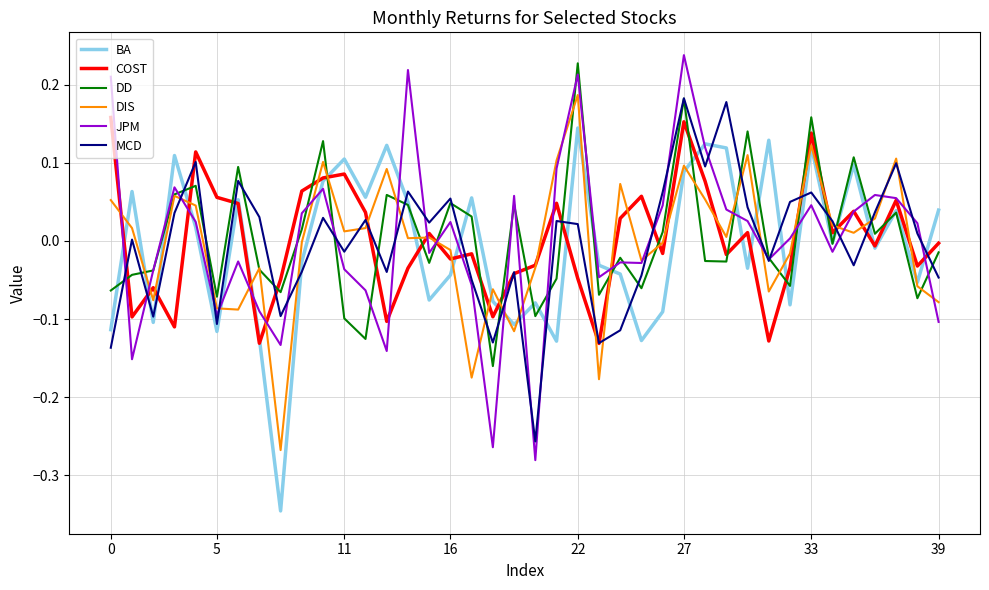

Does the chart have visible grid lines?

Yes